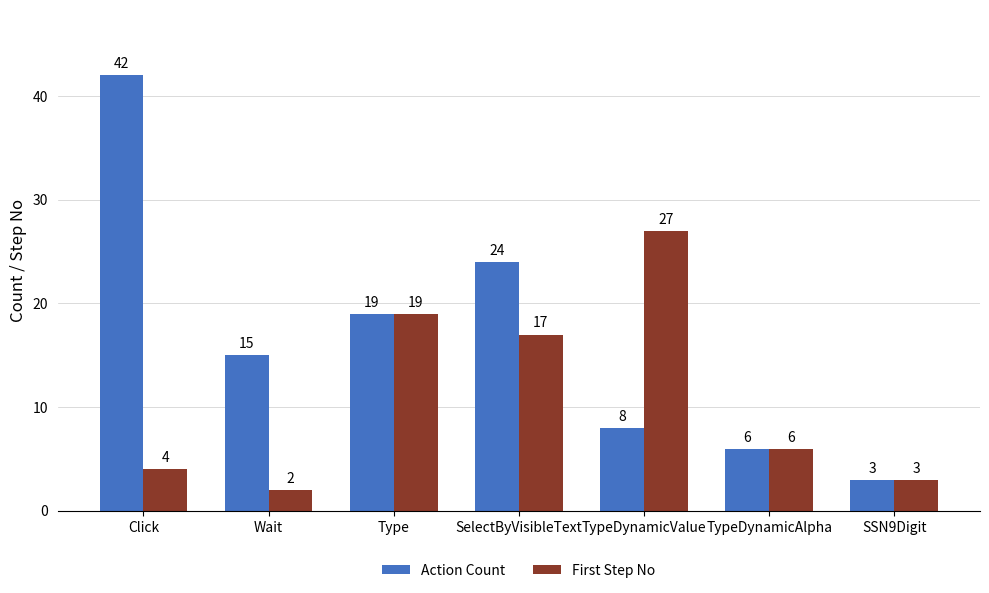

Reading left to right, what are all the values shown in this chart?

Action Count: 42	15	19	24	8	6	3
First Step No: 4	2	19	17	27	6	3